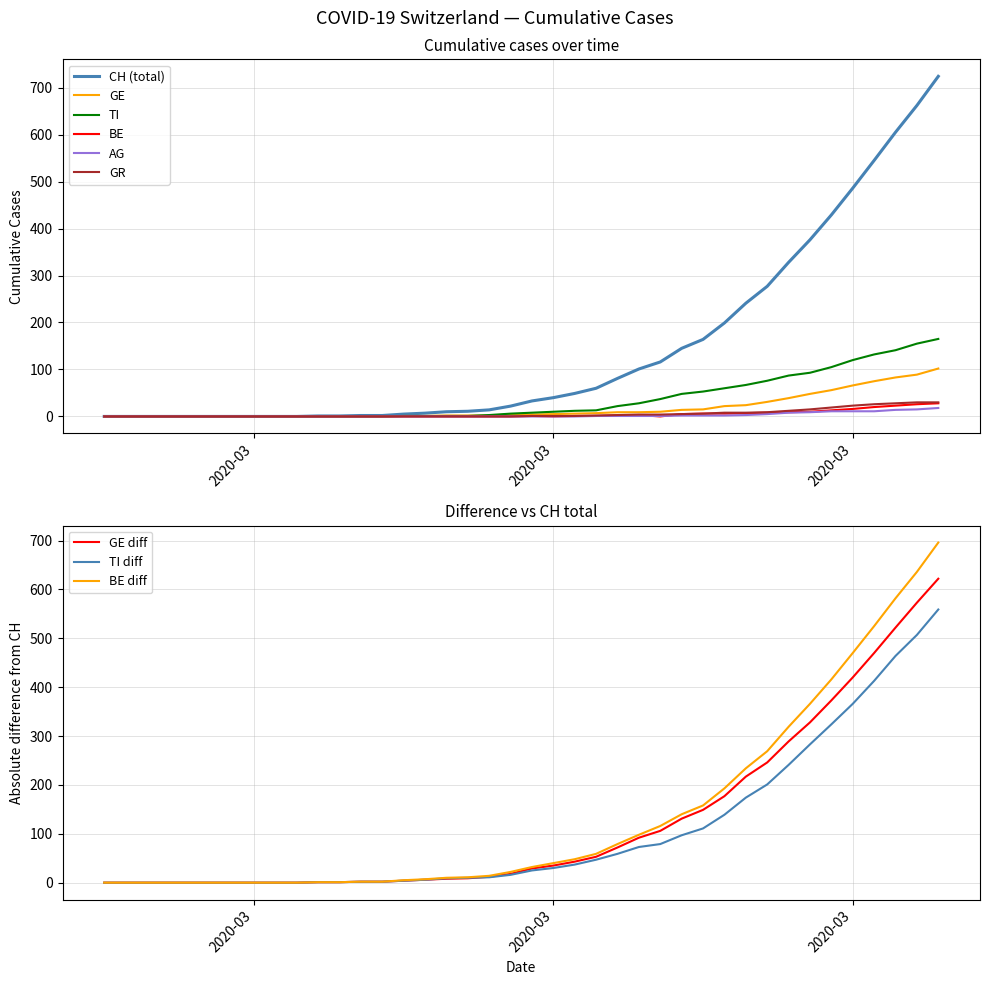

Reading left to right, transcribe all the data shown in this chart.

CH: 0	0	0	0	0	0	0	0	0	0	1	1	2	2	5	7	10	11	14	22	33	40	49	60	81	101	116	145	164	199	241	277	328	376	429	486	545	605	662	724
GE: 0	0	0	0	0	0	0	0	0	0	0	0	0	0	1	1	2	2	2	4	4	5	6	7	9	9	10	14	15	22	24	31	39	48	56	66	75	83	89	102
AG: 0	0	0	0	0	0	0	0	0	0	0	0	0	0	0	0	0	0	0	0	0	0	0	1	1	1	1	2	2	2	3	5	8	9	11	11	11	14	15	18
GR: 0	0	0	0	0	0	0	0	0	0	0	0	0	0	0	0	0	0	0	0	1	1	1	2	3	4	4	5	6	8	8	9	12	15	19	23	26	28	30	30
BE: 0	0	0	0	0	0	0	0	0	0	0	0	0	0	0	0	0	0	0	0	1	0	1	1	2	3	0	5	6	6	7	8	9	10	13	16	20	23	26	28
TI: 0	0	0	0	0	0	0	0	0	0	0	0	0	0	1	1	1	1	3	6	8	10	12	13	22	28	37	48	53	60	67	76	87	93	105	120	132	141	155	165